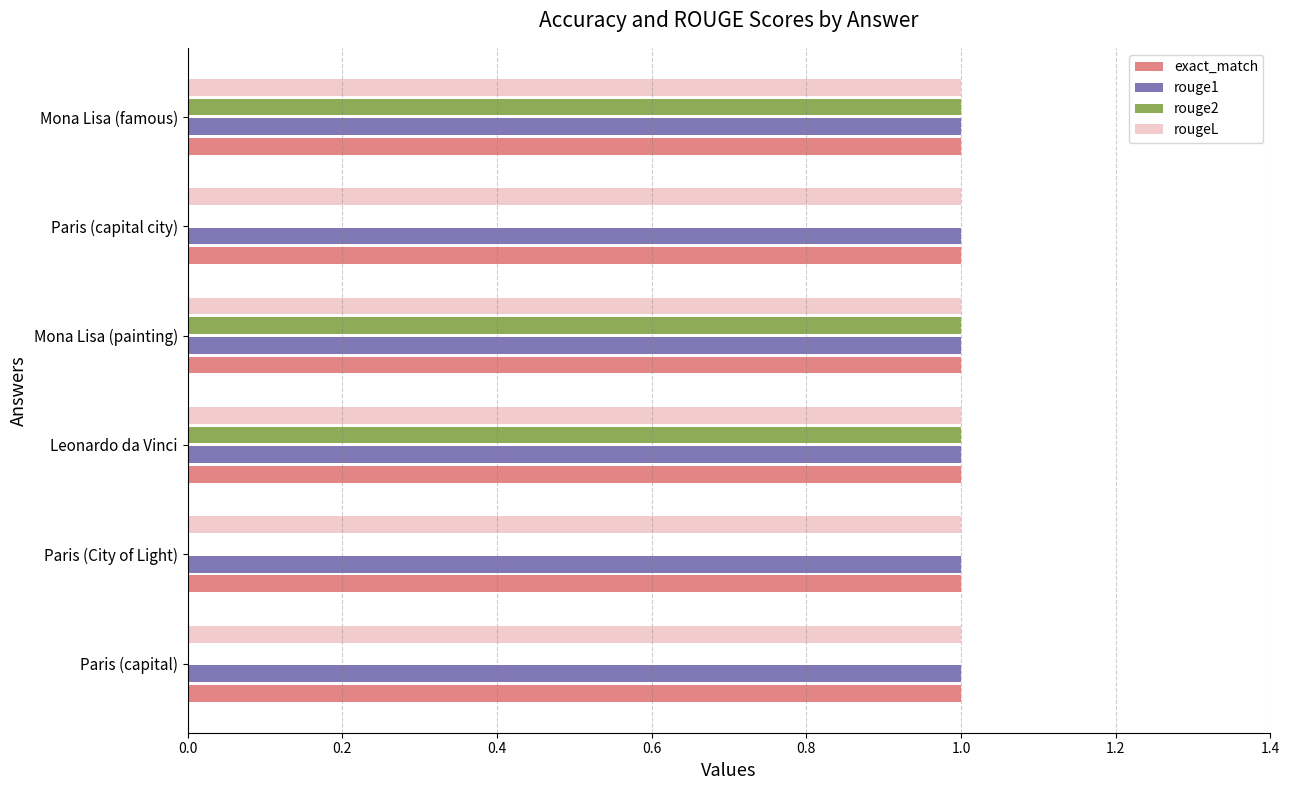

The value of rouge2 at Leonardo da Vinci is 0. True or false?

False